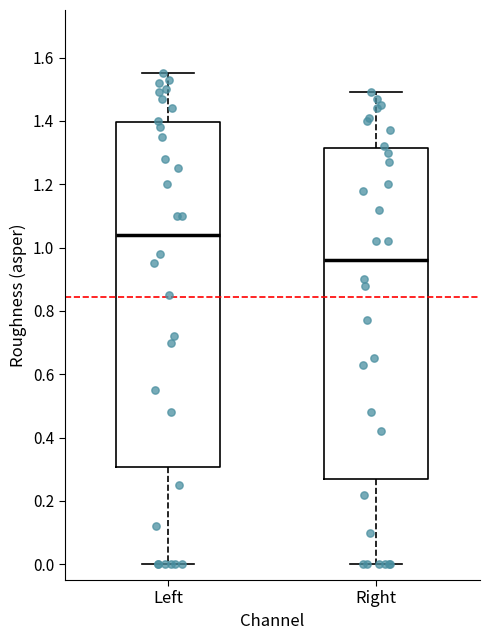

Where does the upper whisker of the box for Left end on the y-axis? The values are not printed on the chart, so give them approximately, as read against the axis.

1.56